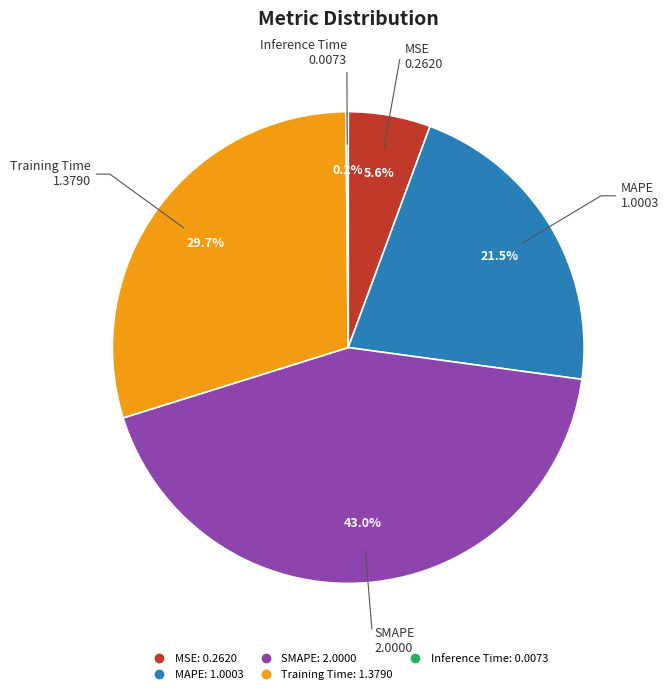

Which has a higher value, SMAPE or MSE?

SMAPE